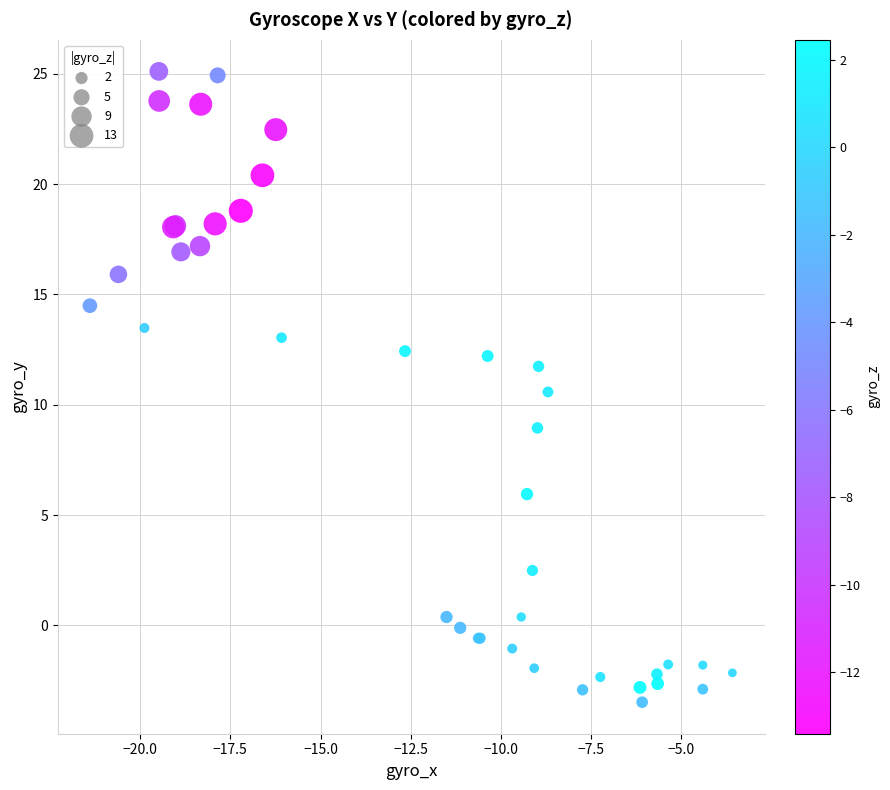

What Y value in the scatter plot is closest to 10?

10.6